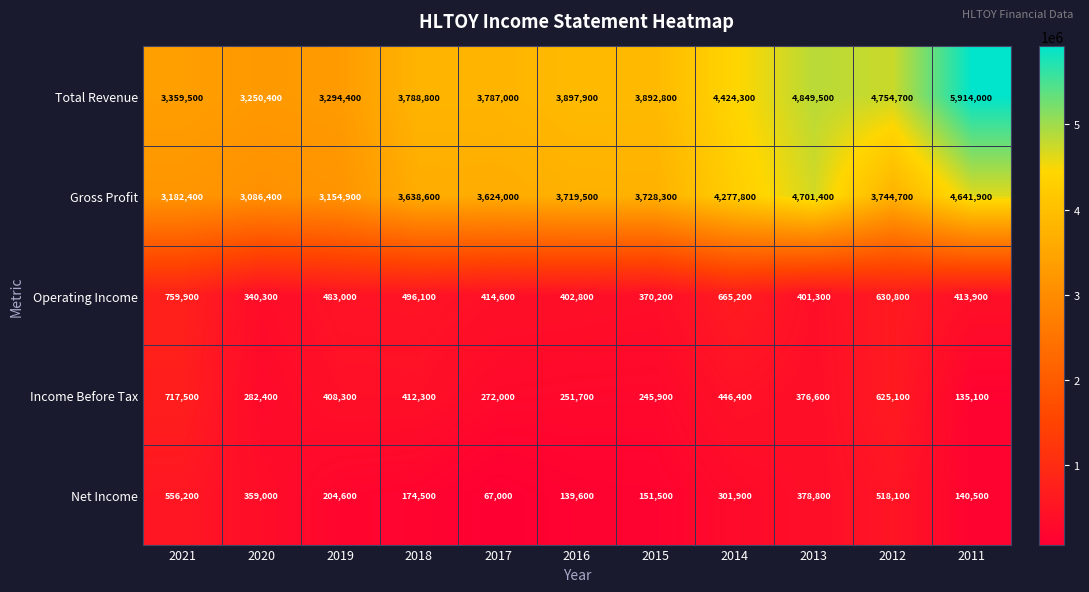

What is the difference between the highest and lowest values at 2021?

2803300